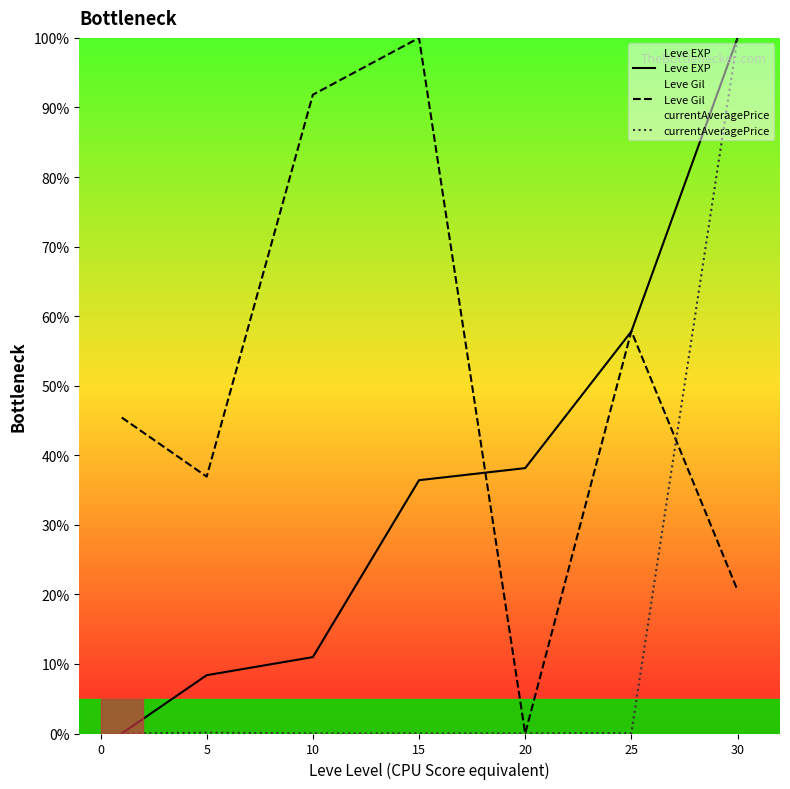

What is the highest value of the currentAveragePrice series?

100.0